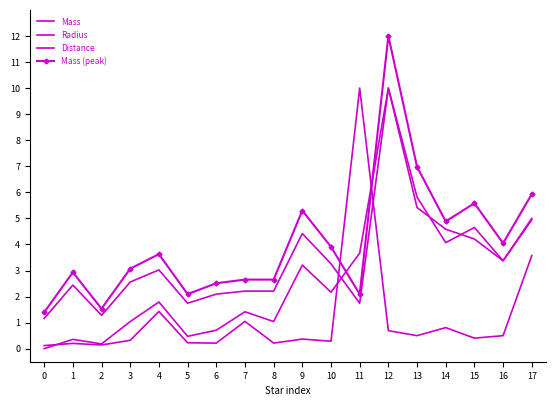

At which category does Radius reach its first local valley?

2